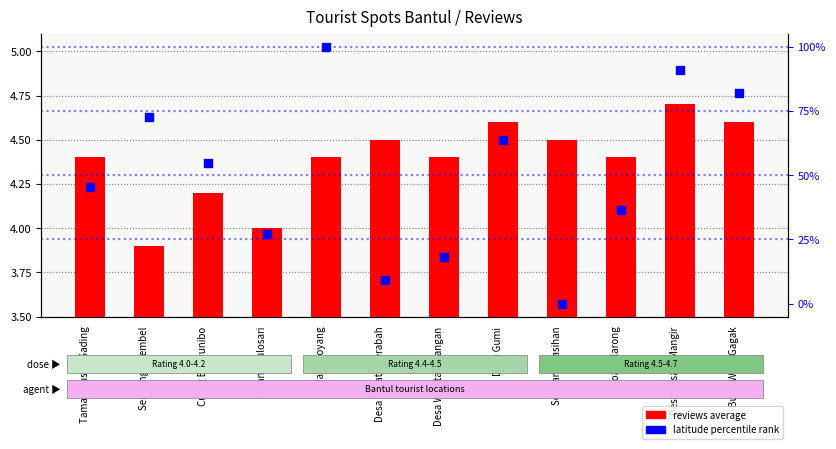

Is the value of reviews average at Goa Selarong greater than the value of latitude percentile rank at Watu Goyang?

No